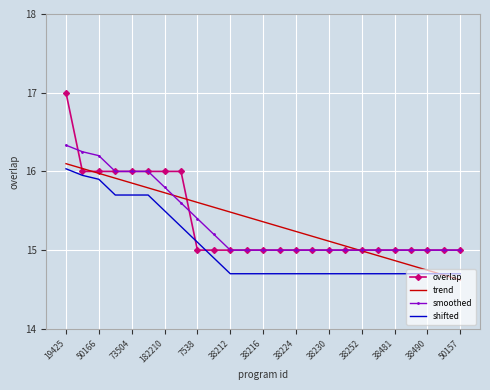

What is the difference between the maximum and minimum values in the smoothed series?

1.3